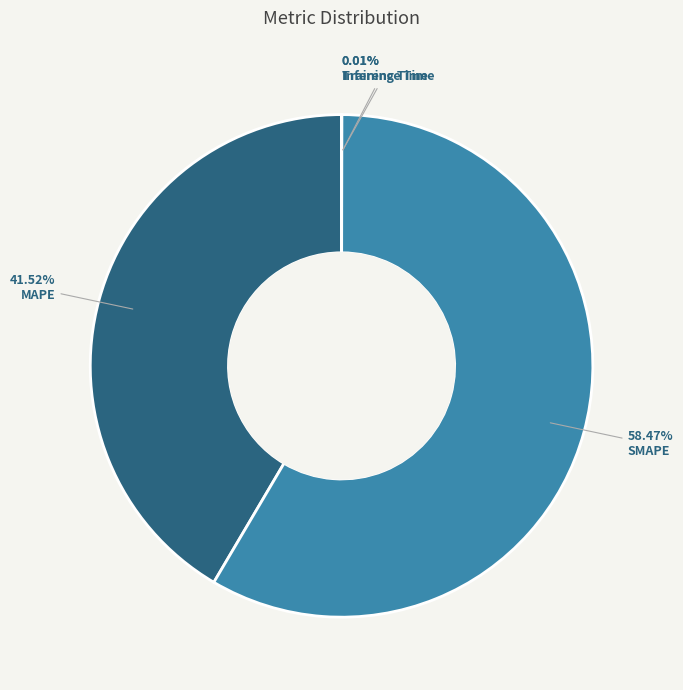

What percentage is the MAPE slice, to the nearest percent?

42%